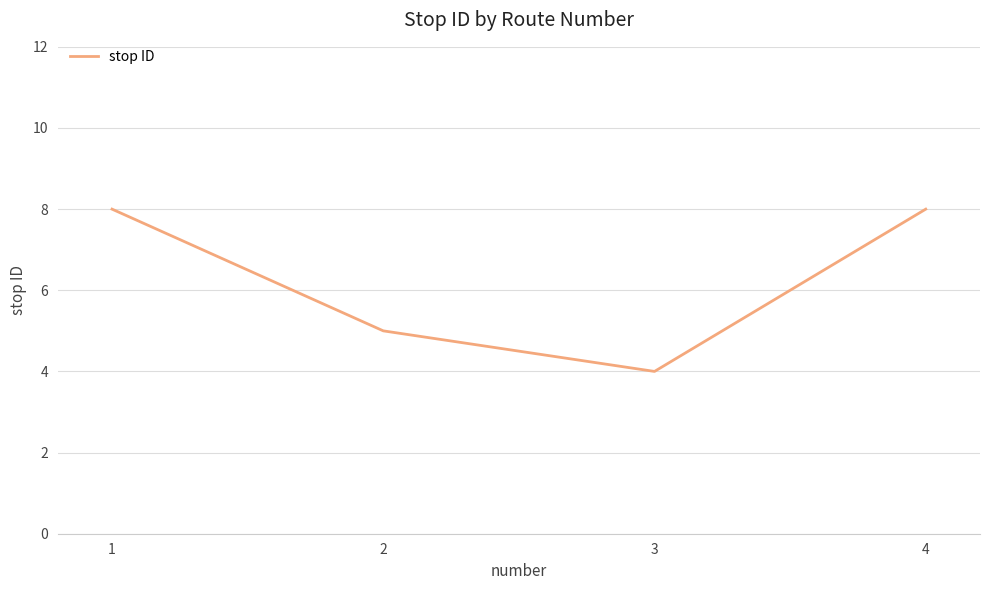

What is the sum of all values?

25